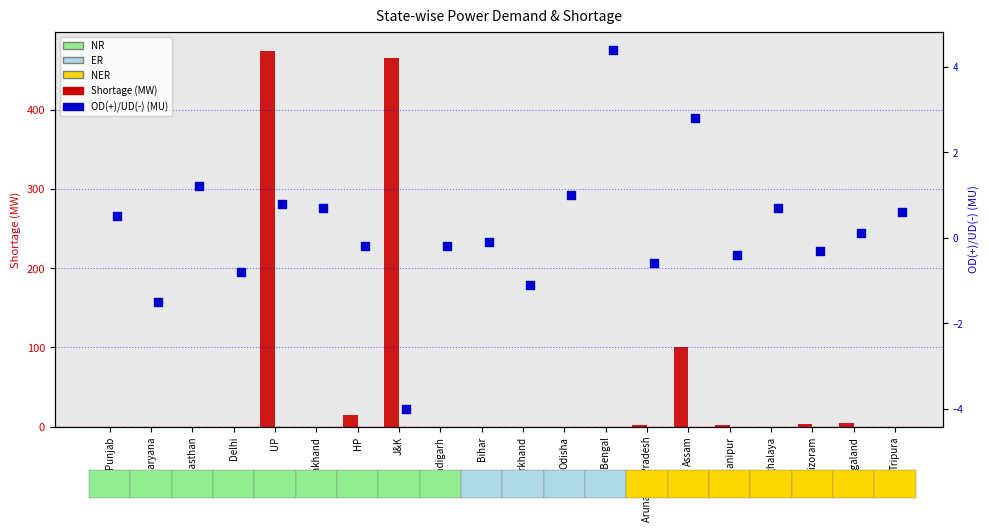

Which series has the largest total across all categories?

Shortage (MW)